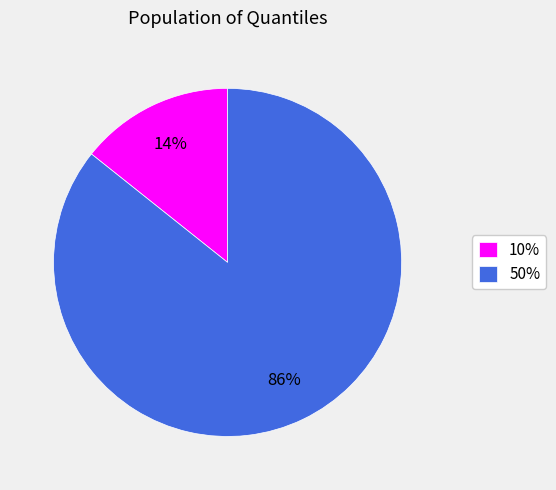

The 50% slice represents 86% of the pie. True or false?

True